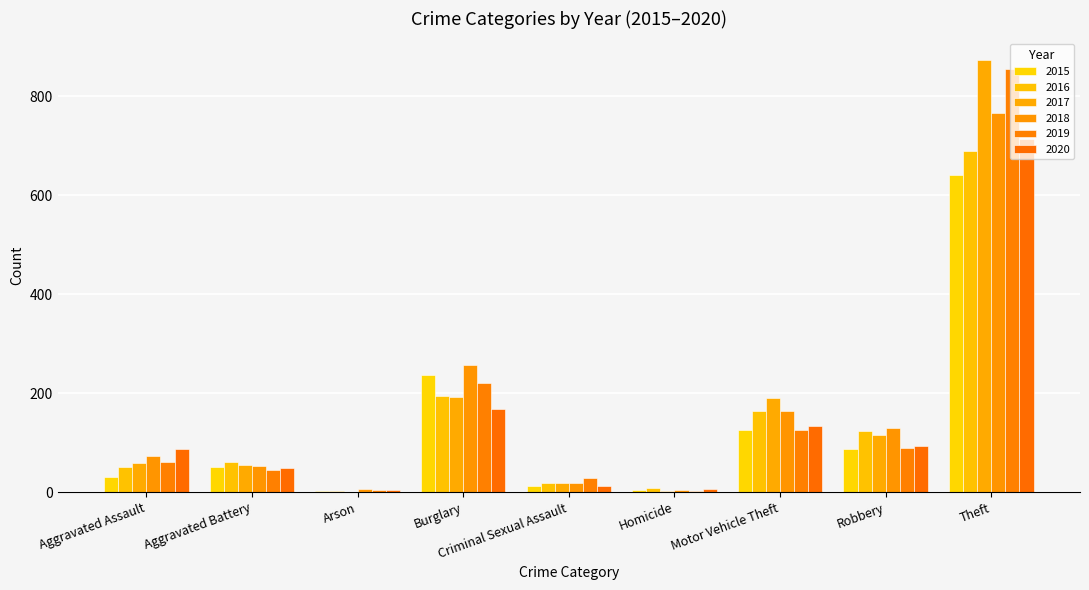

How many distinct data groups are displayed?

6